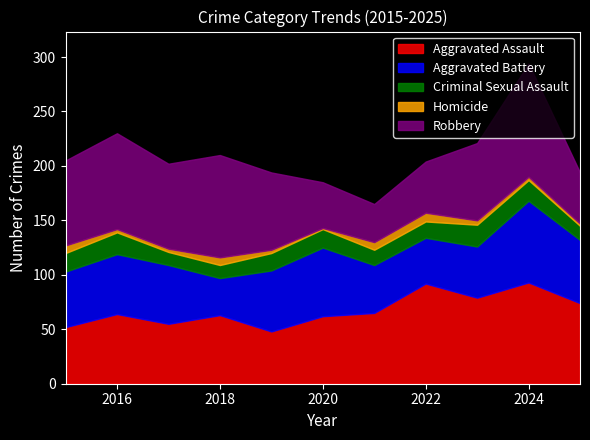

What is the total value across all series at 2018?

210